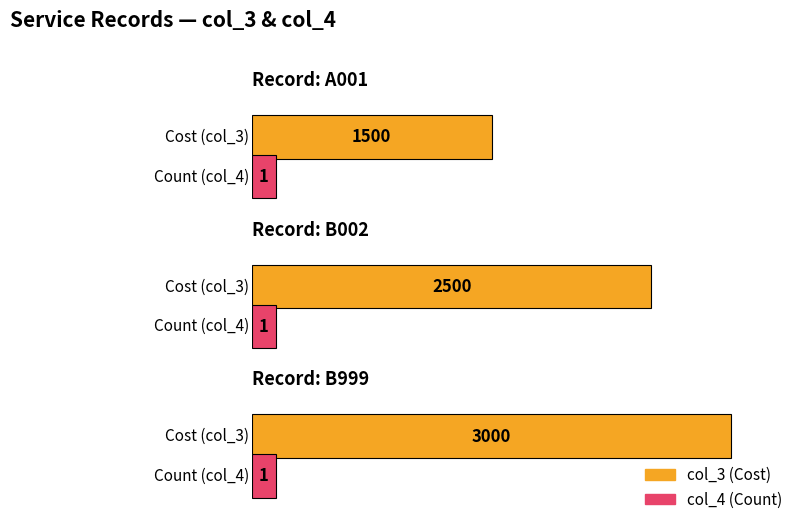

At how many categories does at least one series exceed 2249?

2